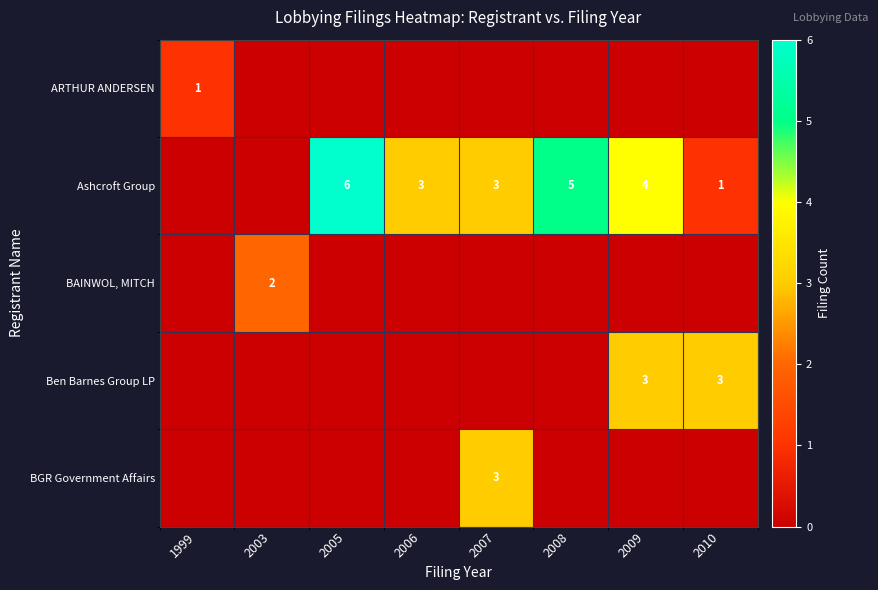

The value of Ashcroft Group at 2007 is 3. True or false?

True